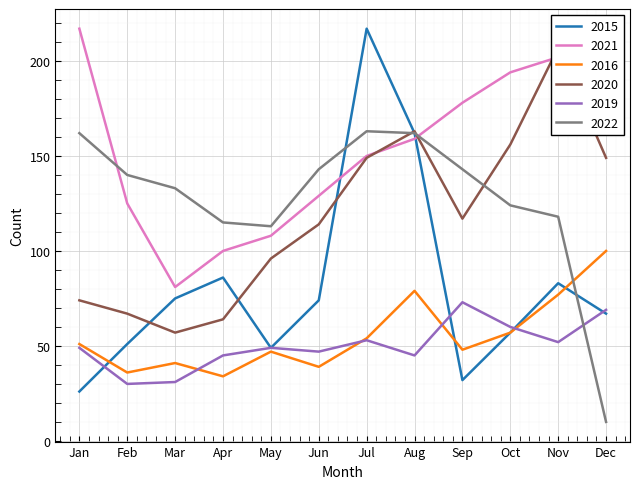

At which category does 2016 reach its first local peak?

Mar